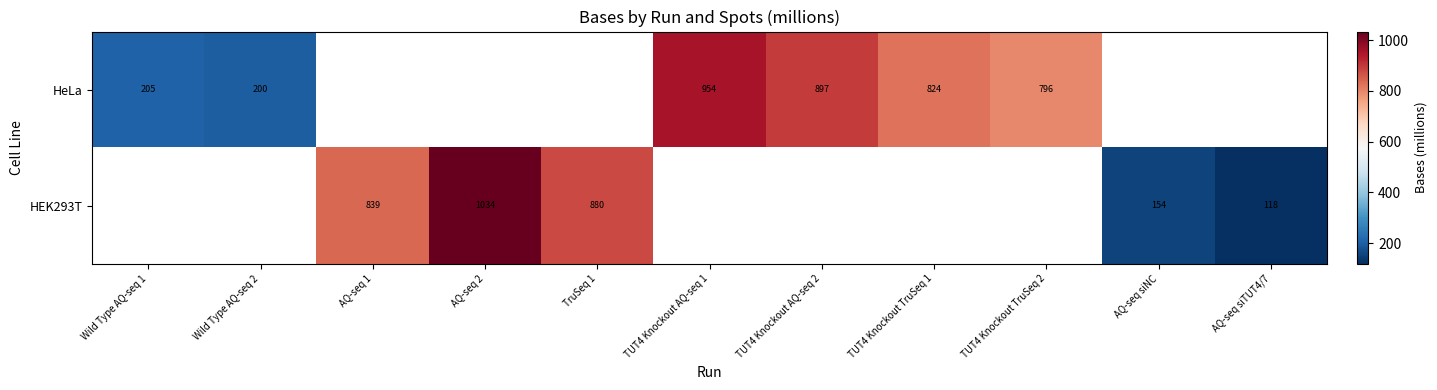

Which category has the highest value in the HeLa series?

TUT4 Knockout AQ-seq 1